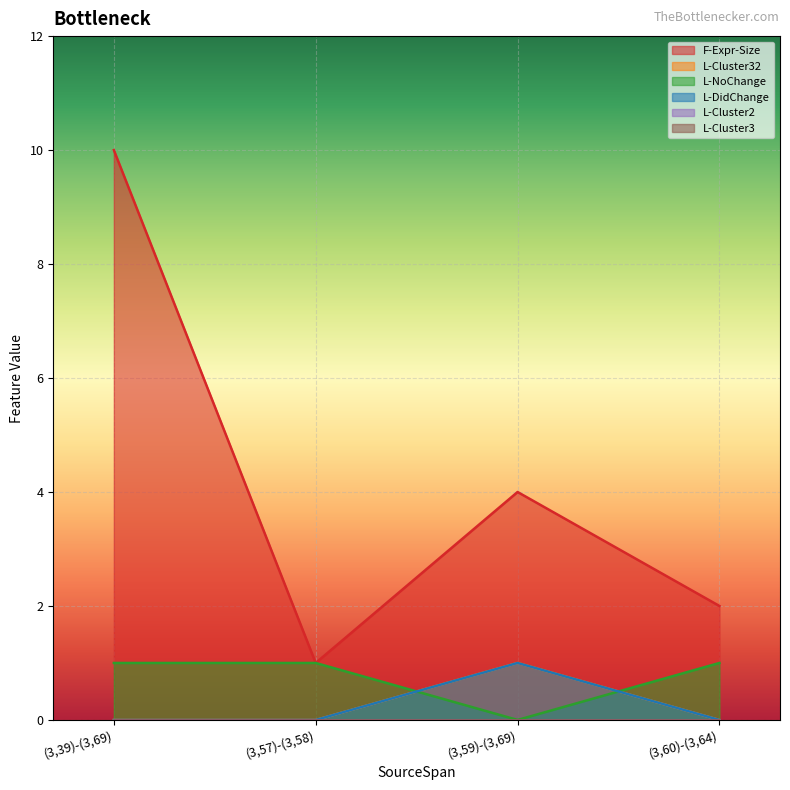

What position from the right is (3,57)-(3,58)?

3